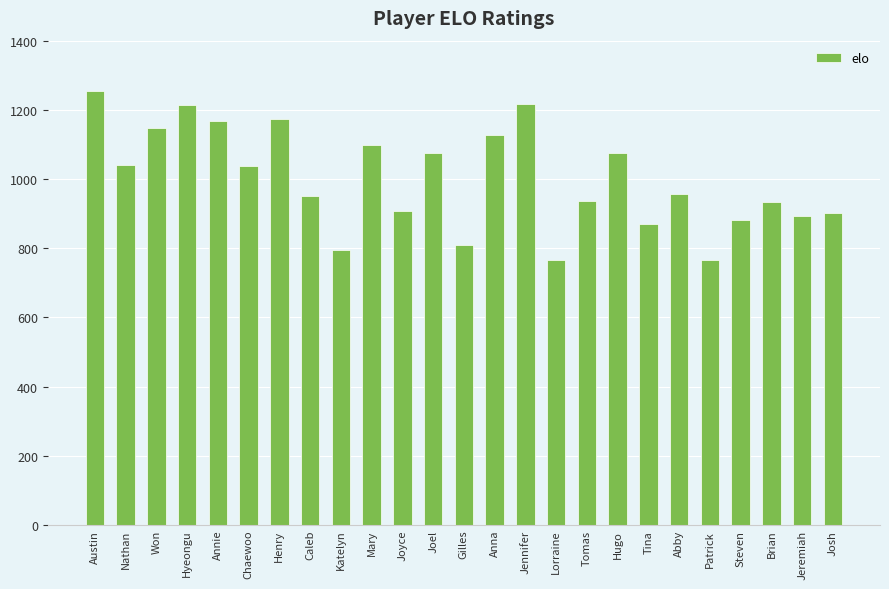

Which category has the highest value across all series?

Austin